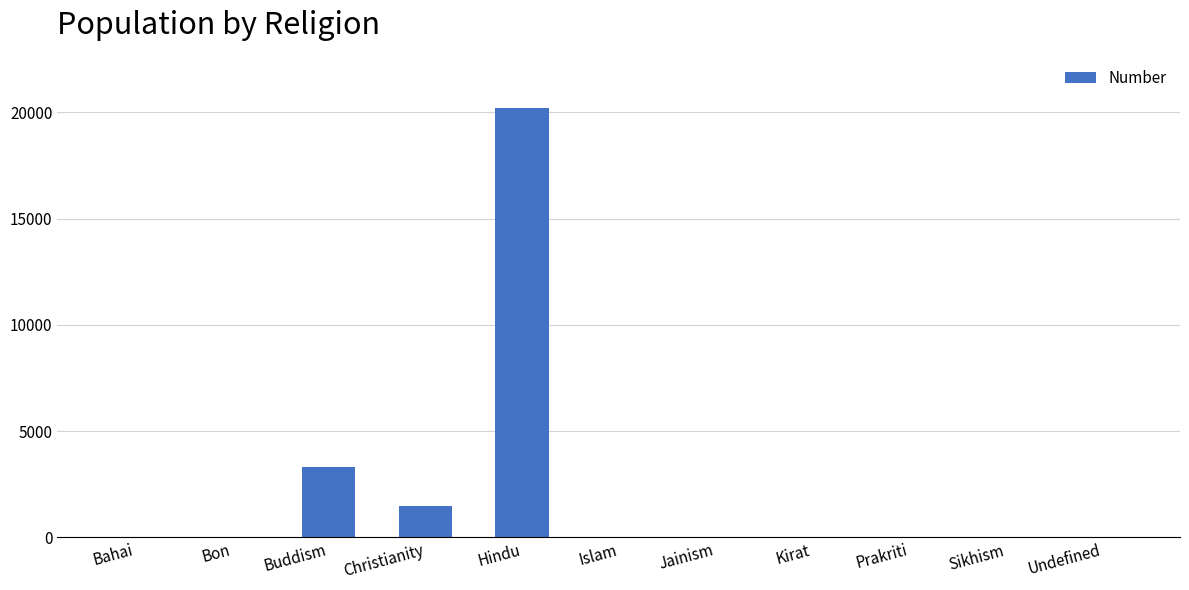

Between Prakriti and Christianity, which is larger?

Christianity